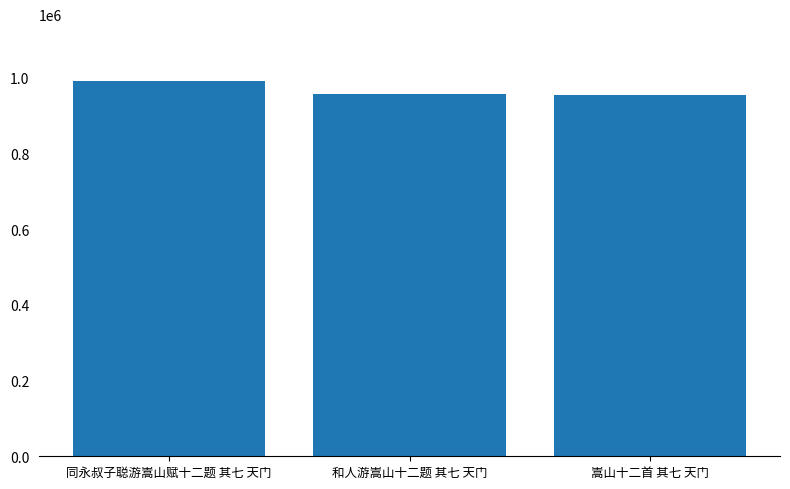

Approximately how many times larger is the value at 嵩山十二首 其七 天门 compared to 同永叔子聪游嵩山赋十二题 其七 天门?

1.0